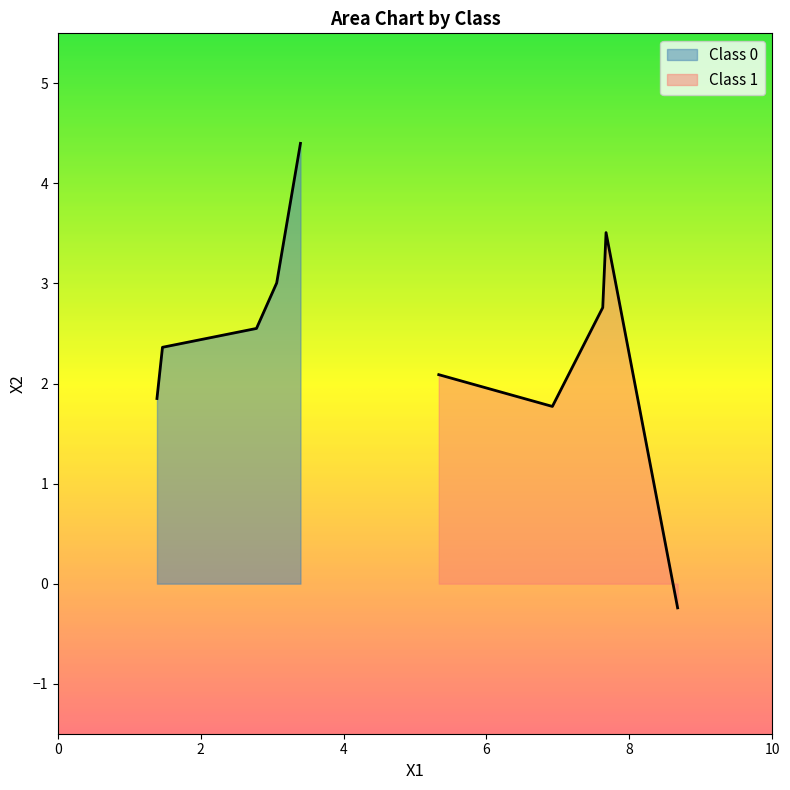

Which series has the largest total across all categories?

Class 0